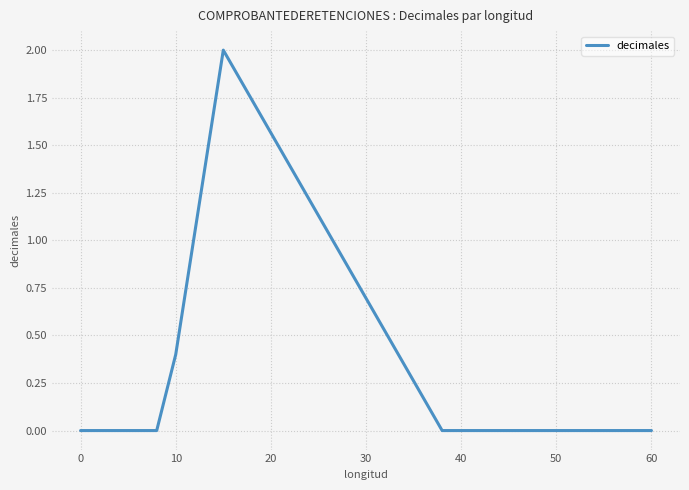

What is the maximum value shown in the chart?

2.0